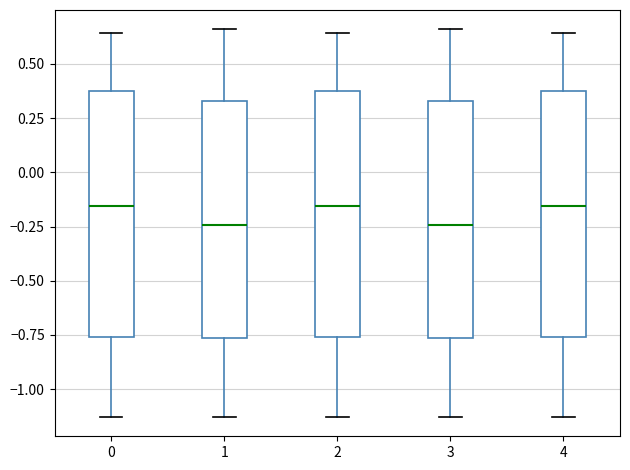

Where does the median line of the box at x = 3 sit on the y-axis? The values are not printed on the chart, so give them approximately, as read against the axis.

-0.25